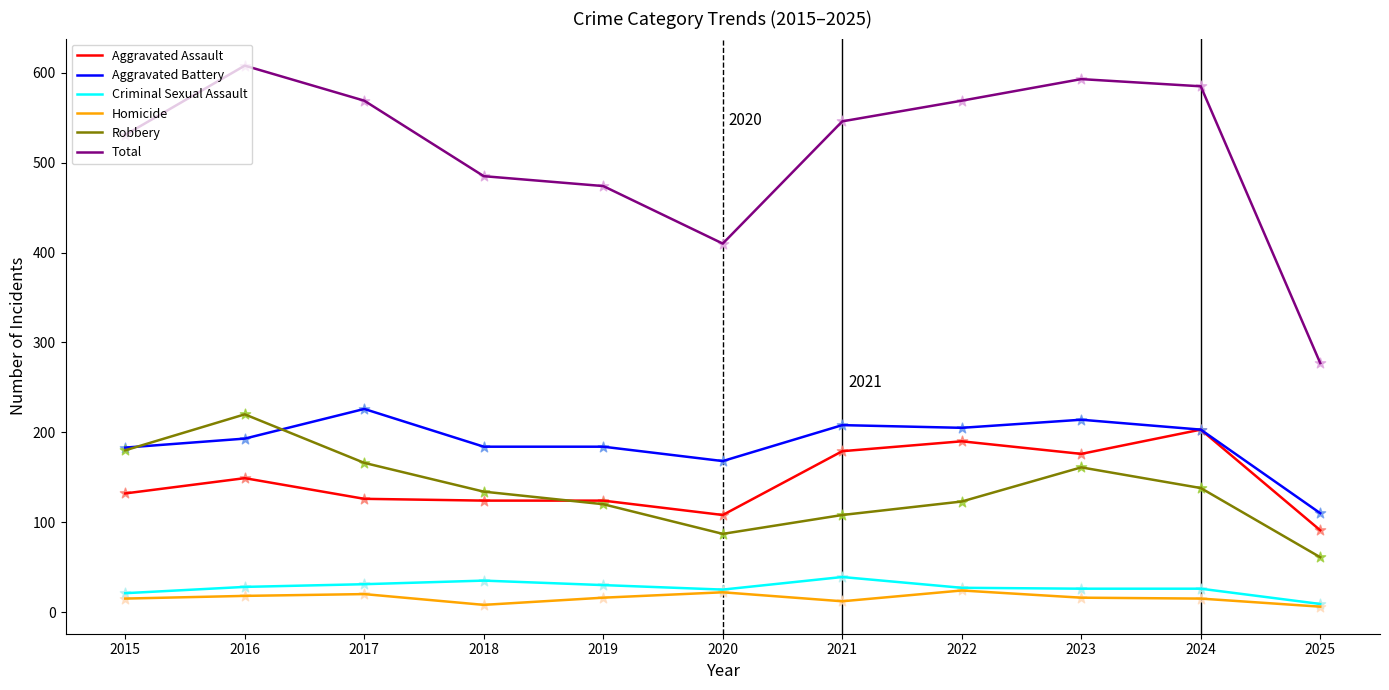

What is the total value across all series at 2016?

1216